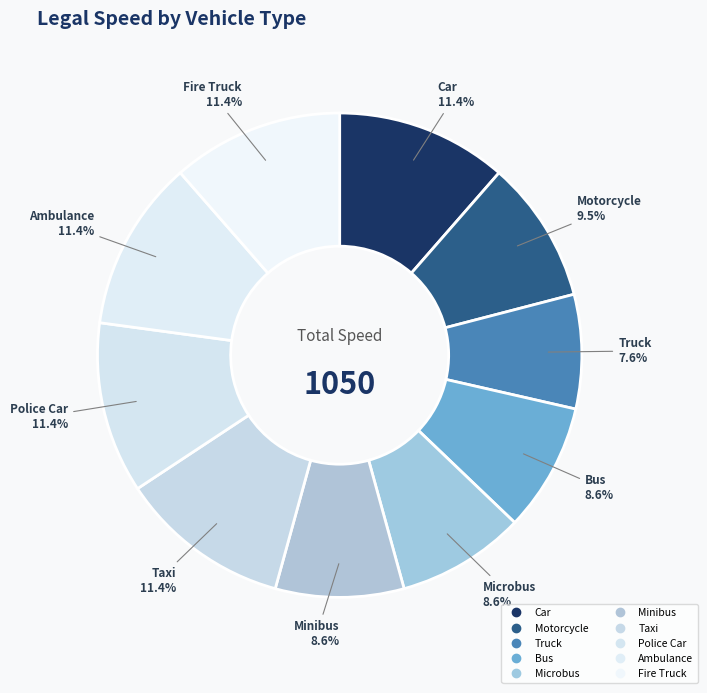

To the nearest percent, what is the average slice percentage?

10%